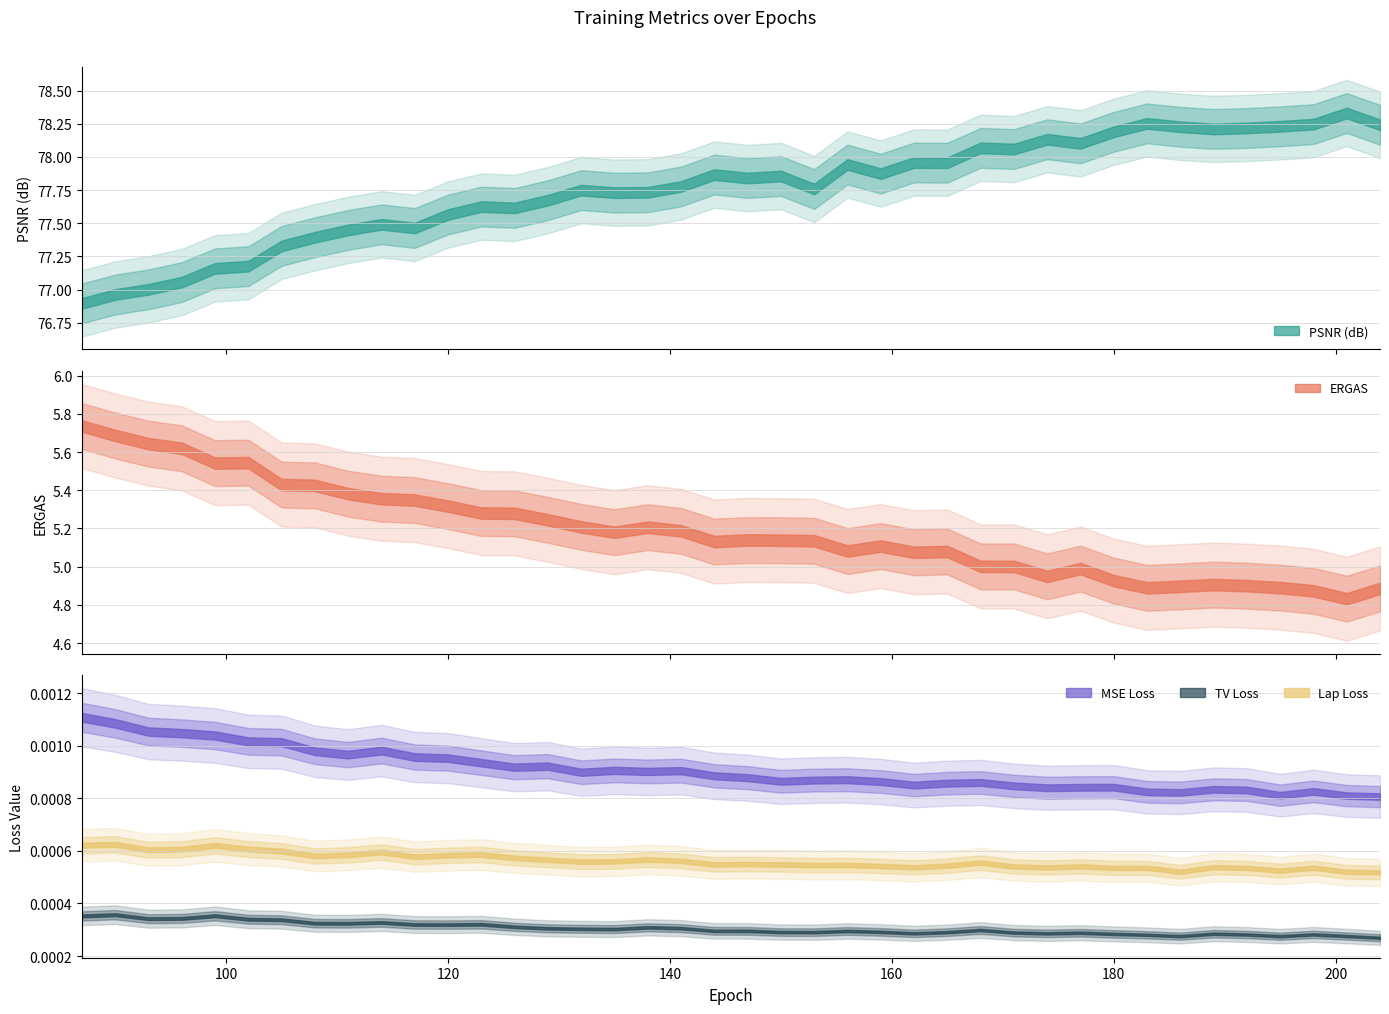

Is the value of psnr at 195 greater than the value of tv_loss at 132?

Yes